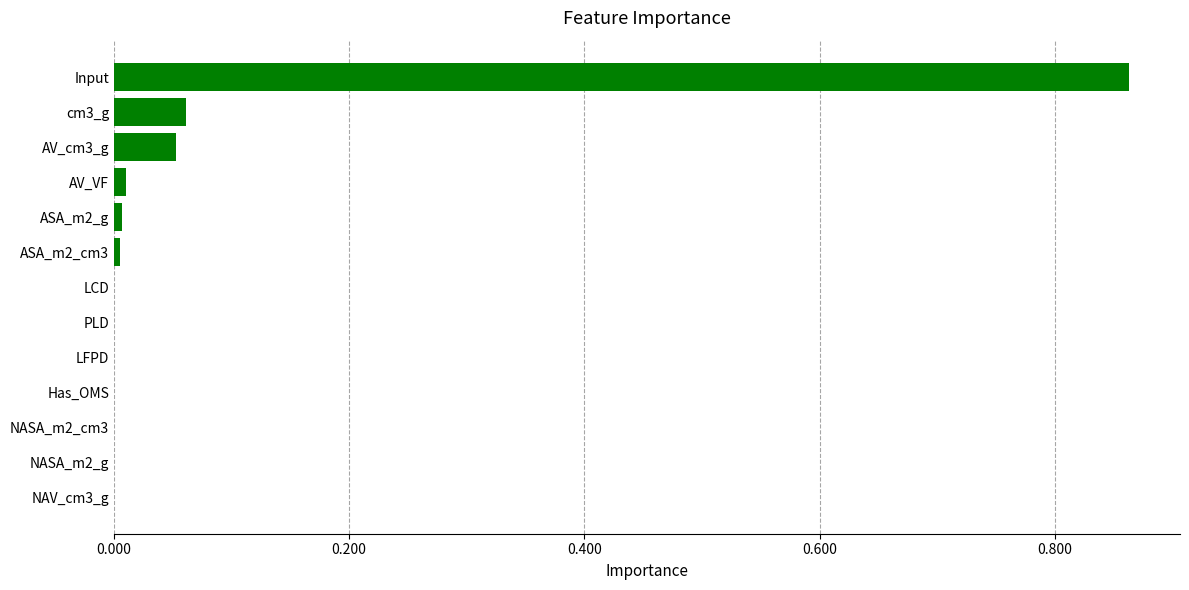

The value at AV_VF is 0.0. True or false?

True